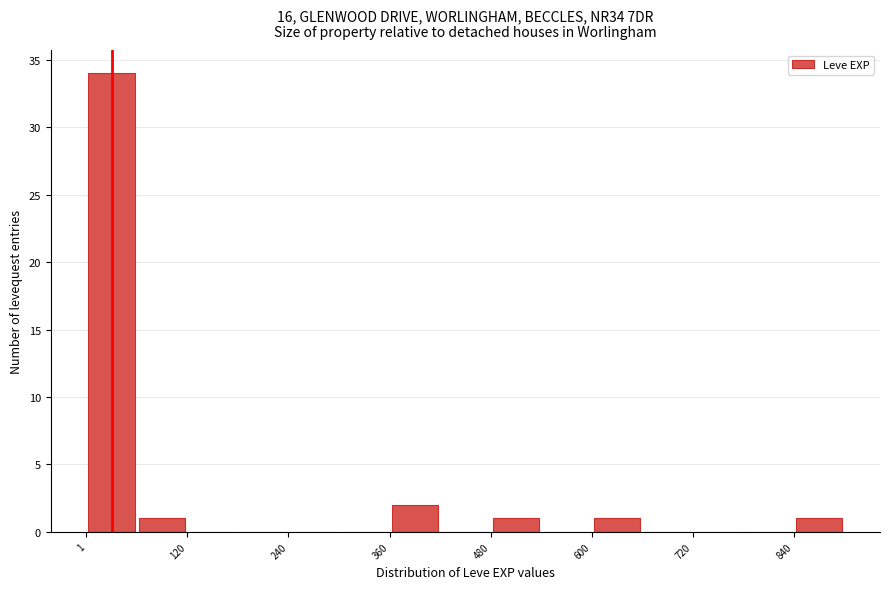

Read against the x-axis, roughly where is the centre of the tallest bar?

40